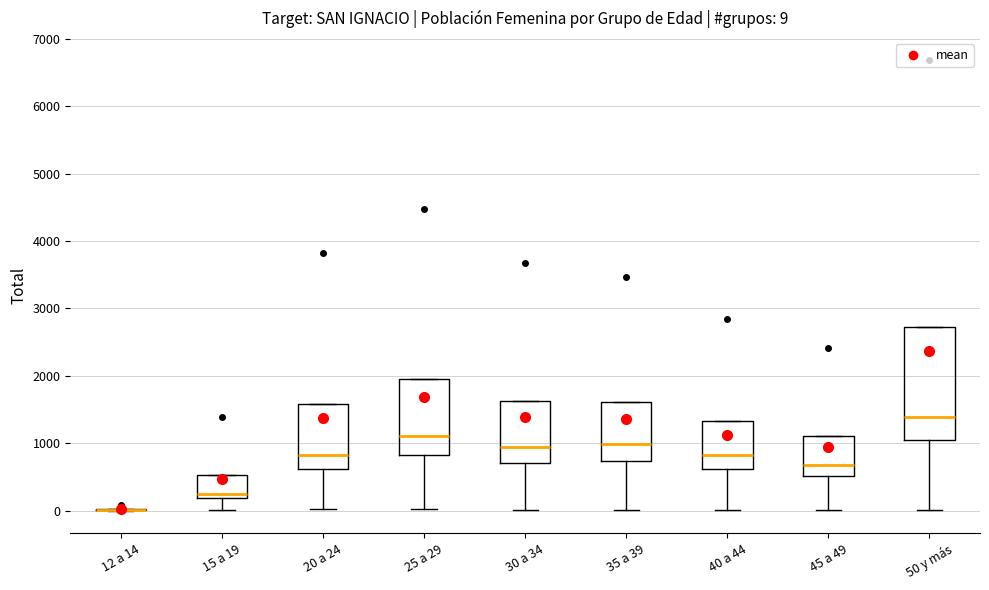

Which box is the tallest, from its lower edge to its upper edge?

50 y más